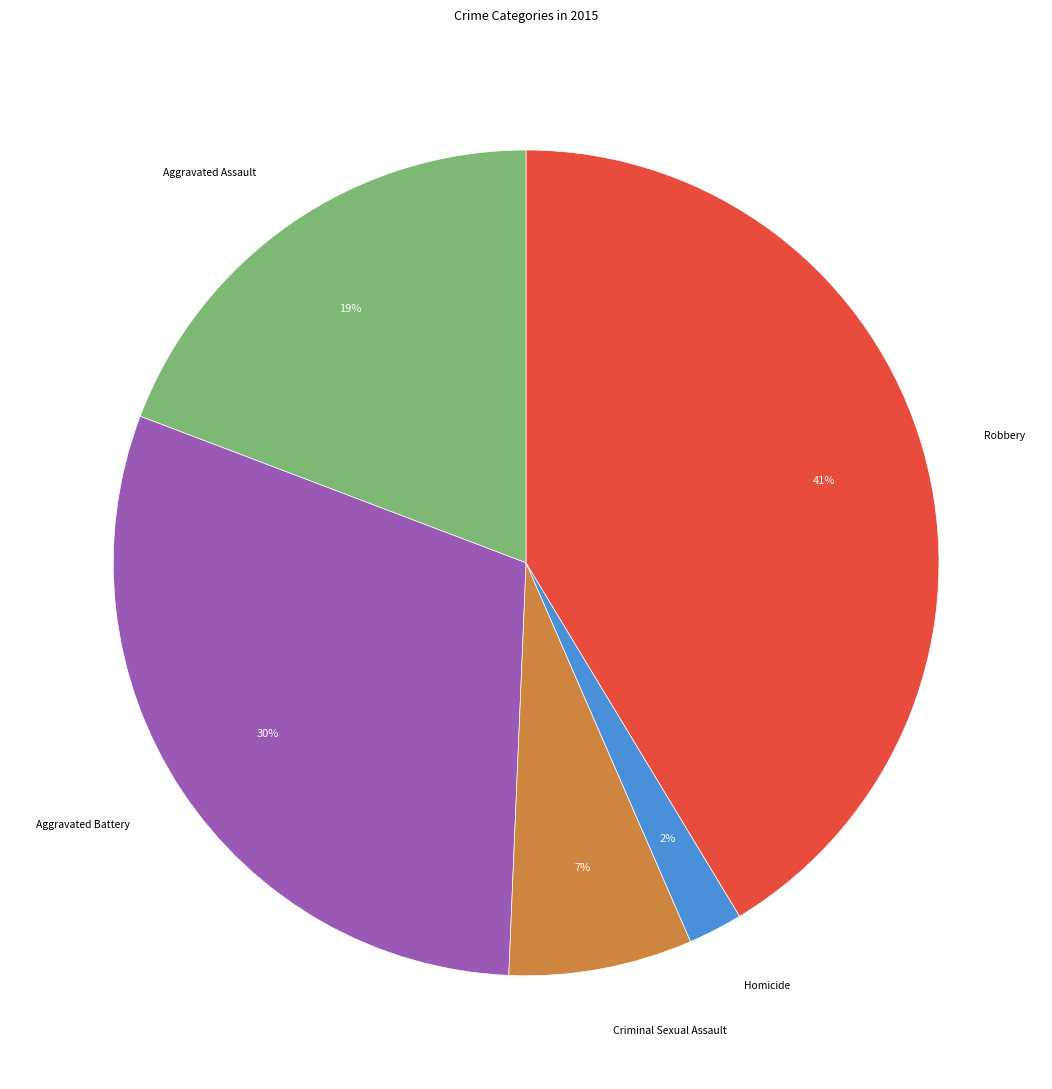

Is there a majority slice in this chart?

No